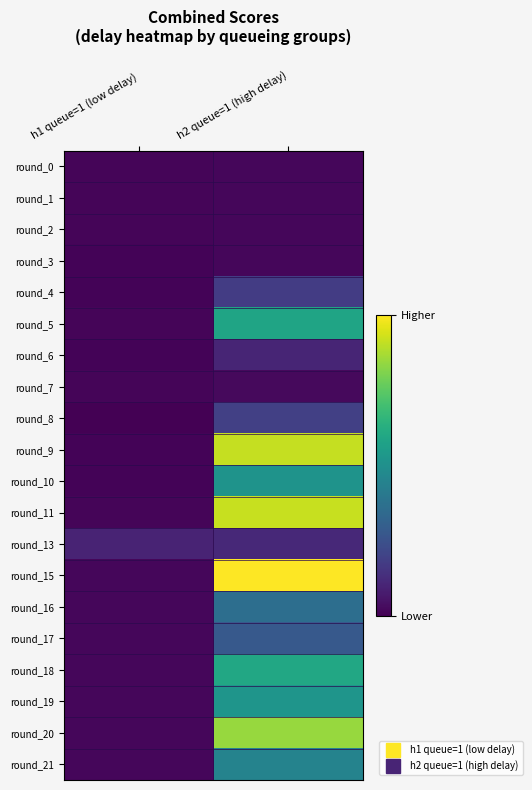

Reading left to right, what are all the values shown in this chart?

round_0: h1 queue=1 (low delay)=0.3	h2 queue=1 (high delay)=0.4
round_1: h1 queue=1 (low delay)=0.3	h2 queue=1 (high delay)=0.4
round_2: h1 queue=1 (low delay)=0.3	h2 queue=1 (high delay)=0.4
round_3: h1 queue=1 (low delay)=0.3	h2 queue=1 (high delay)=0.4
round_4: h1 queue=1 (low delay)=0.3	h2 queue=1 (high delay)=2.4
round_5: h1 queue=1 (low delay)=0.3	h2 queue=1 (high delay)=7.4
round_6: h1 queue=1 (low delay)=0.3	h2 queue=1 (high delay)=1.4
round_7: h1 queue=1 (low delay)=0.3	h2 queue=1 (high delay)=0.4
round_8: h1 queue=1 (low delay)=0.1	h2 queue=1 (high delay)=2.5
round_9: h1 queue=1 (low delay)=0.3	h2 queue=1 (high delay)=11.4
round_10: h1 queue=1 (low delay)=0.3	h2 queue=1 (high delay)=6.5
round_11: h1 queue=1 (low delay)=0.3	h2 queue=1 (high delay)=11.5
round_13: h1 queue=1 (low delay)=1.4	h2 queue=1 (high delay)=1.6
round_15: h1 queue=1 (low delay)=0.4	h2 queue=1 (high delay)=12.5
round_16: h1 queue=1 (low delay)=0.4	h2 queue=1 (high delay)=4.6
round_17: h1 queue=1 (low delay)=0.4	h2 queue=1 (high delay)=3.6
round_18: h1 queue=1 (low delay)=0.4	h2 queue=1 (high delay)=7.6
round_19: h1 queue=1 (low delay)=0.4	h2 queue=1 (high delay)=6.6
round_20: h1 queue=1 (low delay)=0.4	h2 queue=1 (high delay)=10.6
round_21: h1 queue=1 (low delay)=0.4	h2 queue=1 (high delay)=5.7